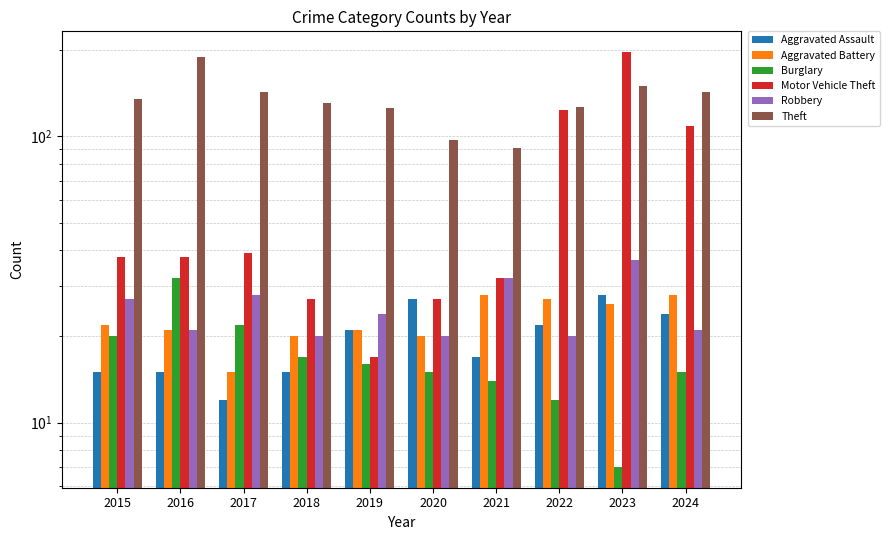

The Motor Vehicle Theft series shows 21 at 2016. True or false?

False